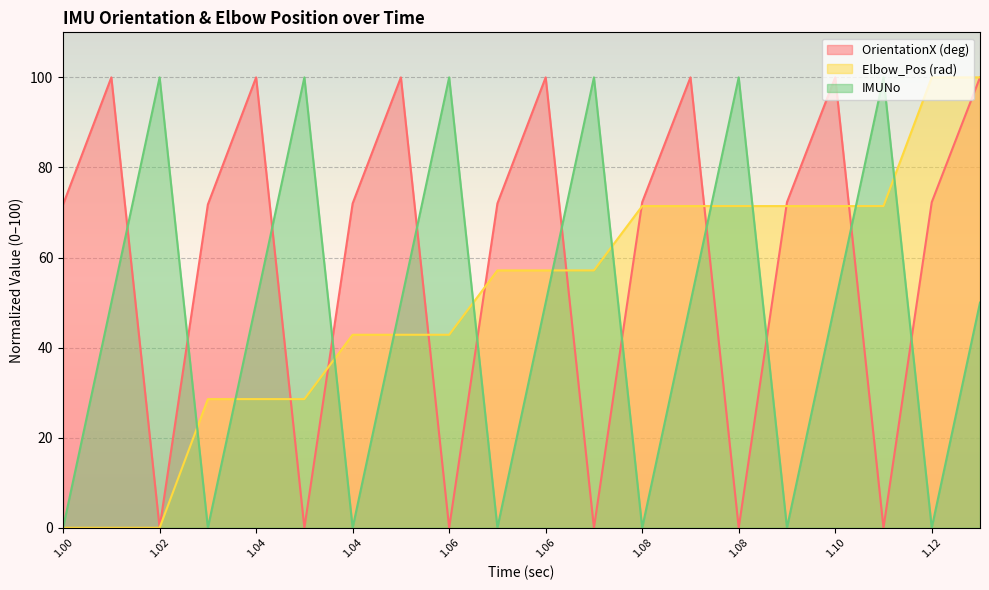

Reading left to right, extract all data points from this chart.

OrientationX (deg): 71.8	100.0	0.0	71.8	100.0	0.0	72.0	100.0	0.0	72.0	100.0	0.0	72.3	100.0	0.0	72.3	100.0	0.0	72.3	100.0
Elbow_Pos (rad): 0.0	0.0	0.0	28.6	28.6	28.6	42.9	42.9	42.9	57.1	57.1	57.1	71.4	71.4	71.4	71.4	71.4	71.4	100.0	100.0
IMUNo: 0.0	50.0	100.0	0.0	50.0	100.0	0.0	50.0	100.0	0.0	50.0	100.0	0.0	50.0	100.0	0.0	50.0	100.0	0.0	50.0